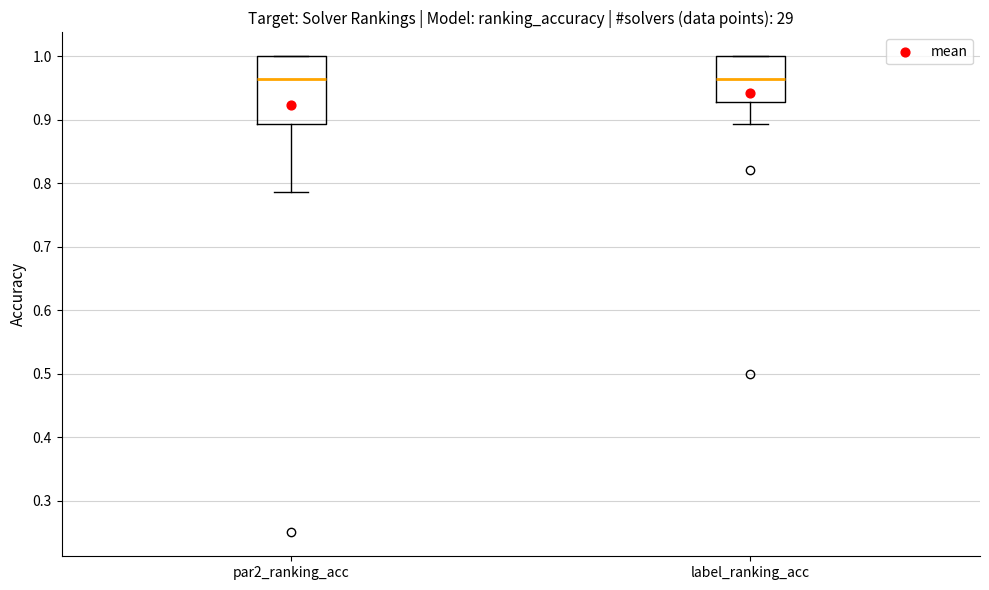

Where is the upper edge of the box for par2_ranking_acc on the y-axis? The values are not printed on the chart, so give them approximately, as read against the axis.

1.00